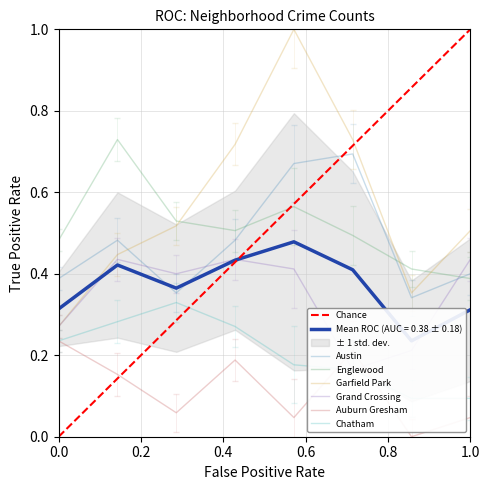

Does the chart display data point markers on the line(s)?

No